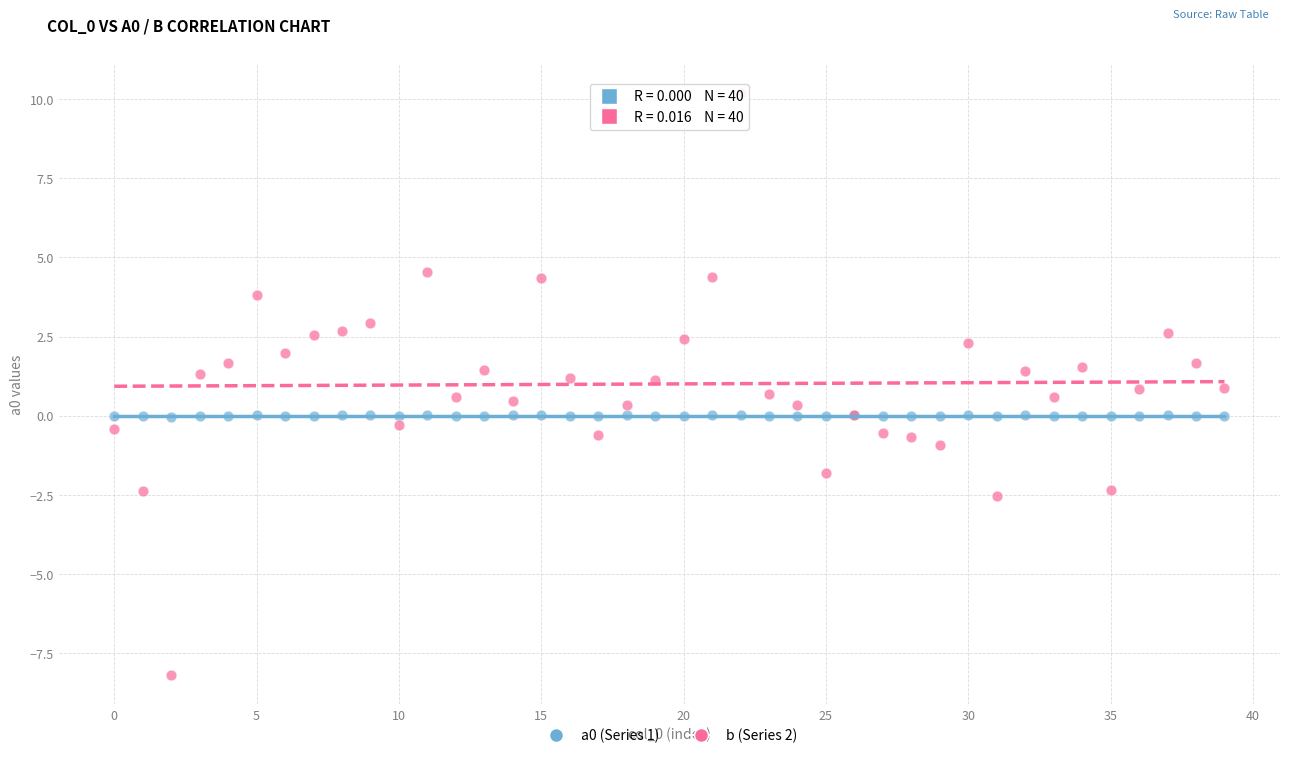

Which series has the largest Y range (max minus min)?

b (Series 2)